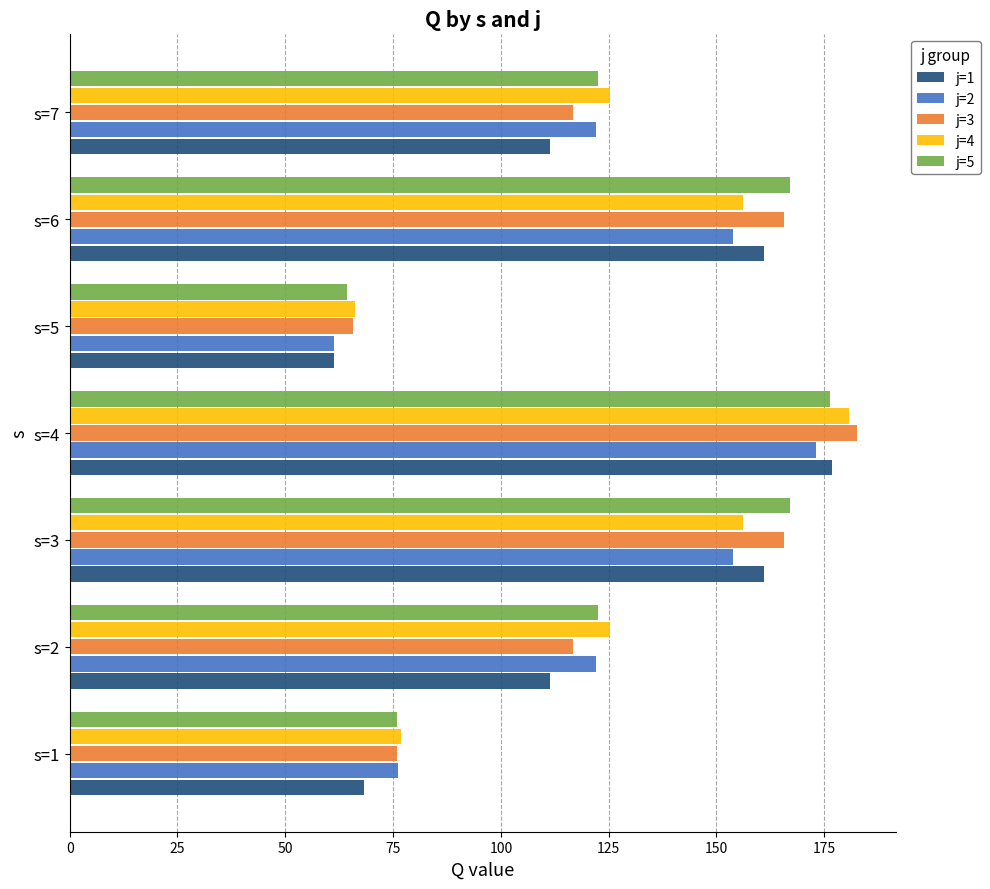

The j=3 series shows 319.8 at s=4. True or false?

False